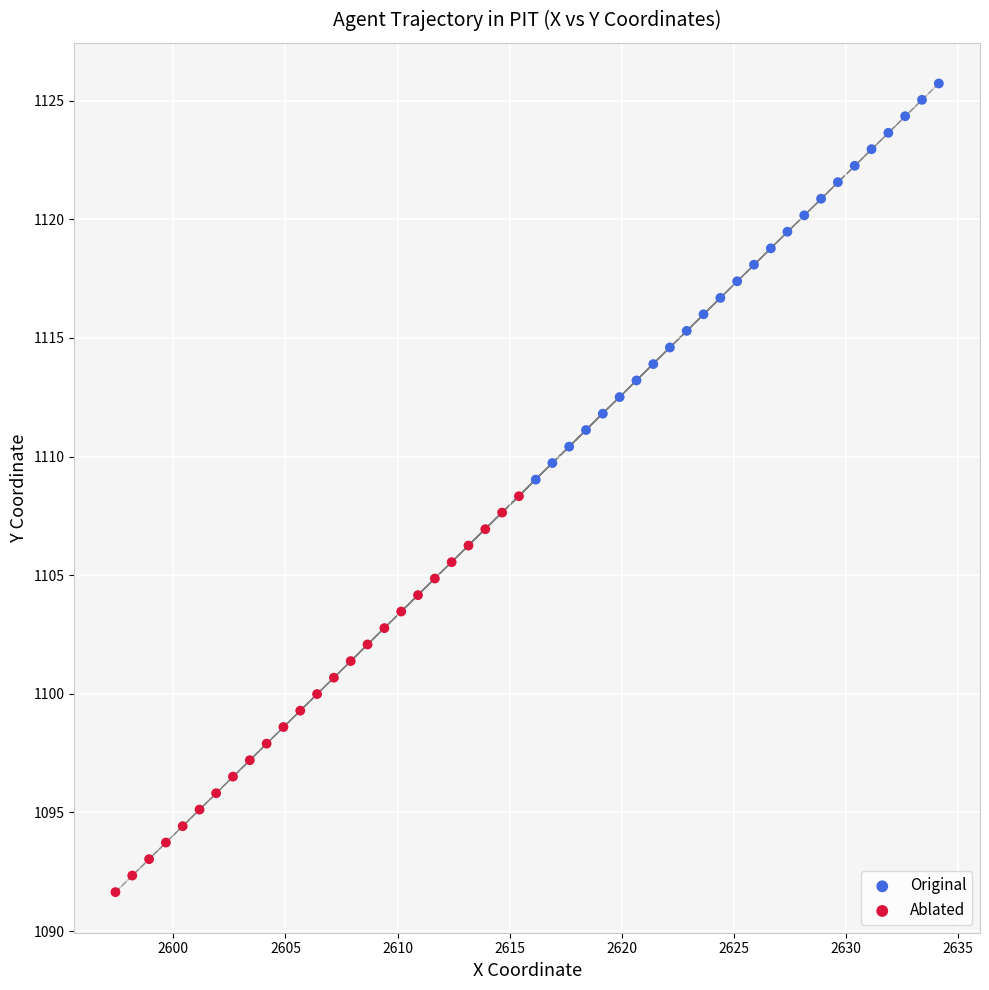

Which series has the widest spread of Y values?

Original